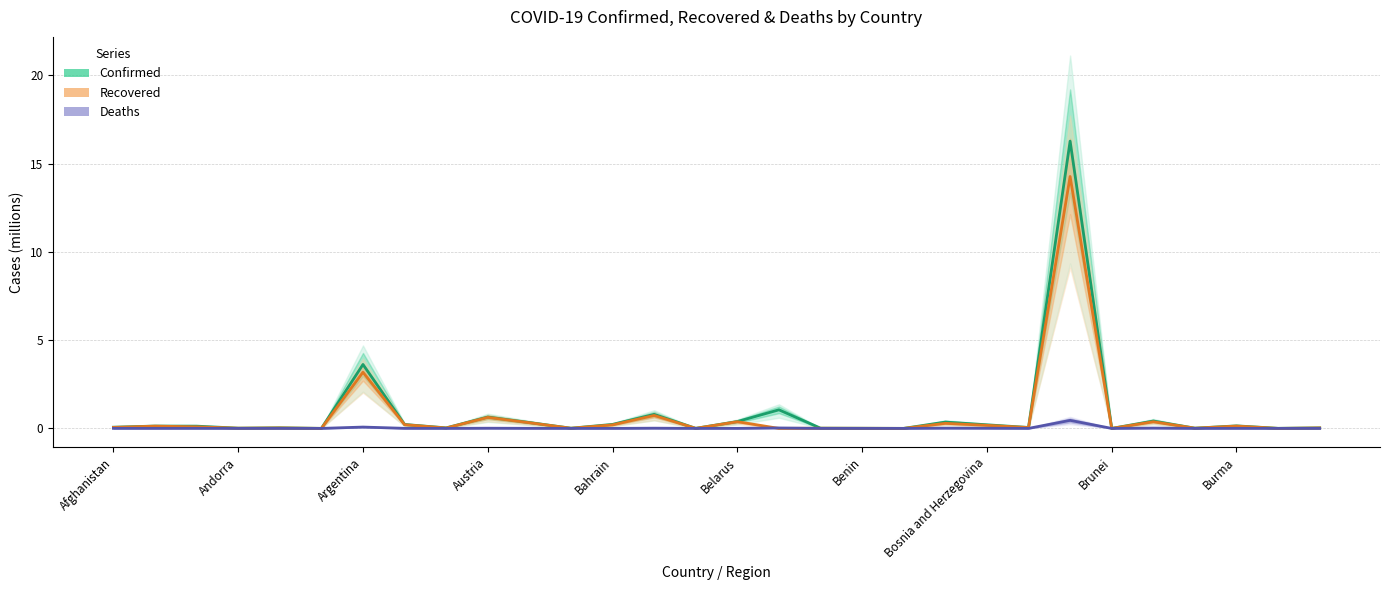

The Confirmed series shows 0.0 at 22. True or false?

False